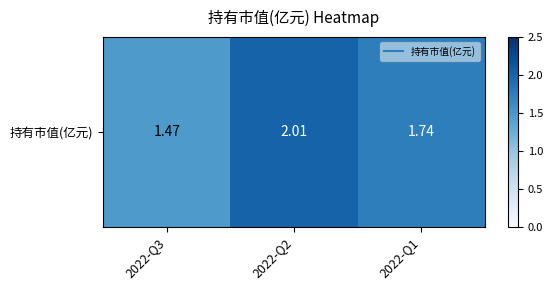

Reading left to right, extract all data points from this chart.

1.5	2.0	1.7